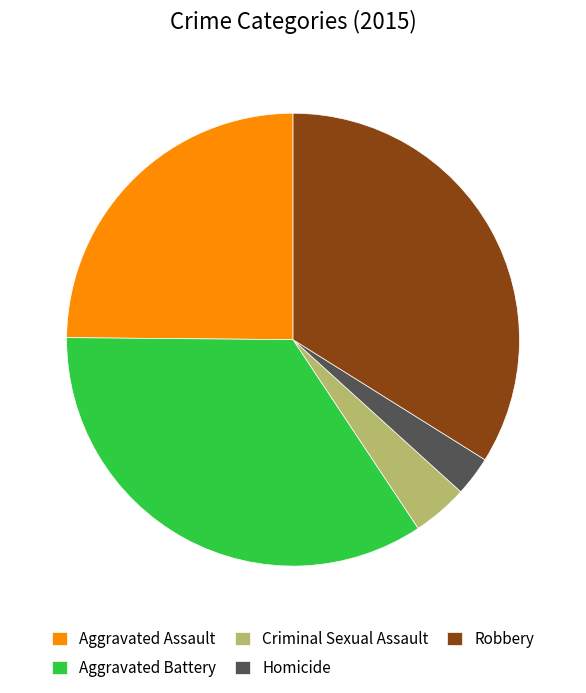

True or false: Aggravated Battery accounts for 27% of the total.

False